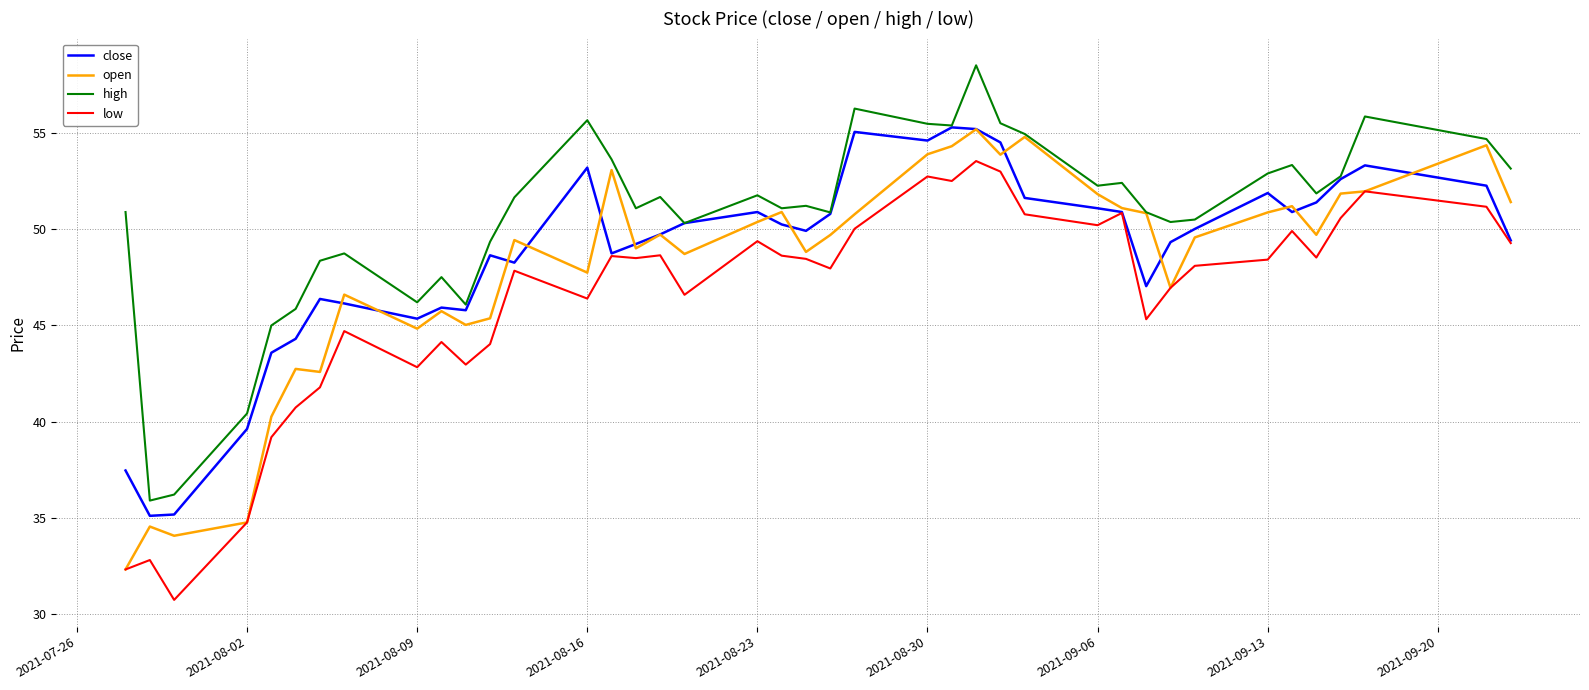

How many categories are shown in the chart?

40